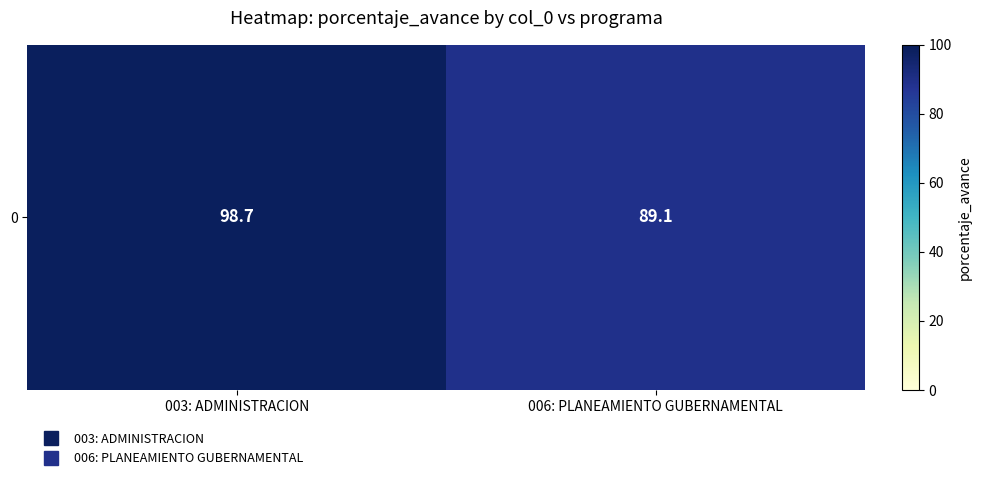

List the labels in order of value, largest first.

003: ADMINISTRACION, 006: PLANEAMIENTO GUBERNAMENTAL